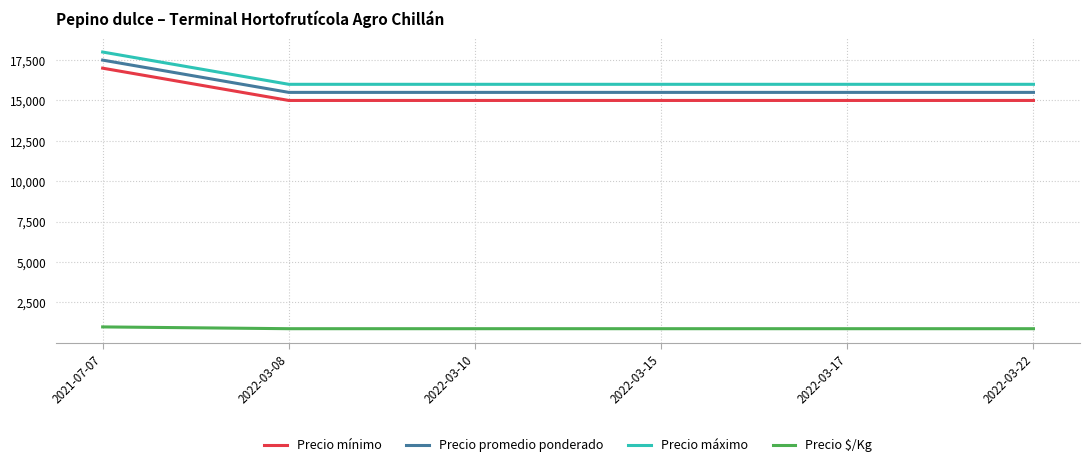

What is the difference between the maximum and minimum values in the Precio mínimo series?

2000